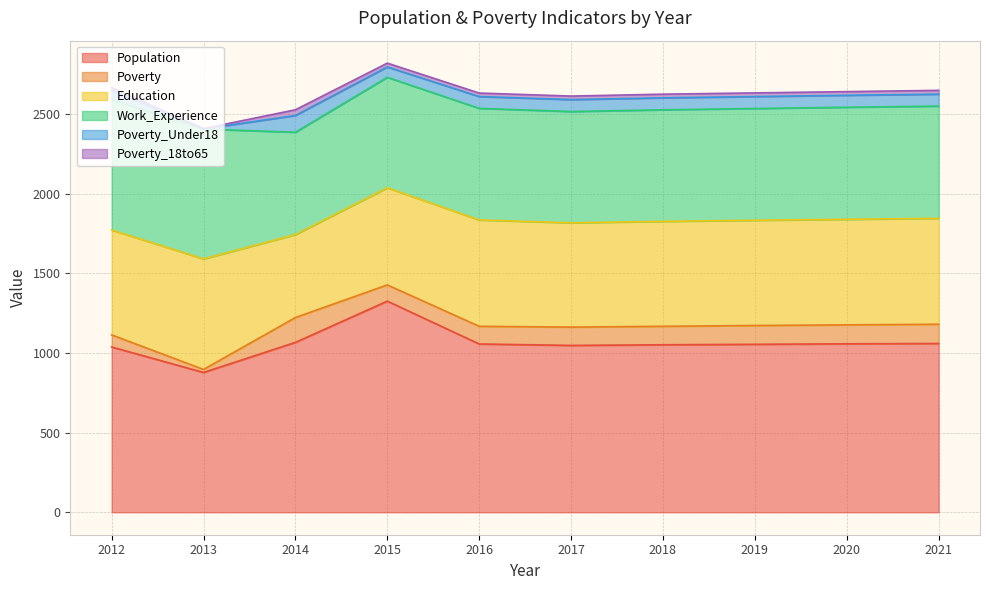

How many interior local peaks does the Work_Experience series have?

1